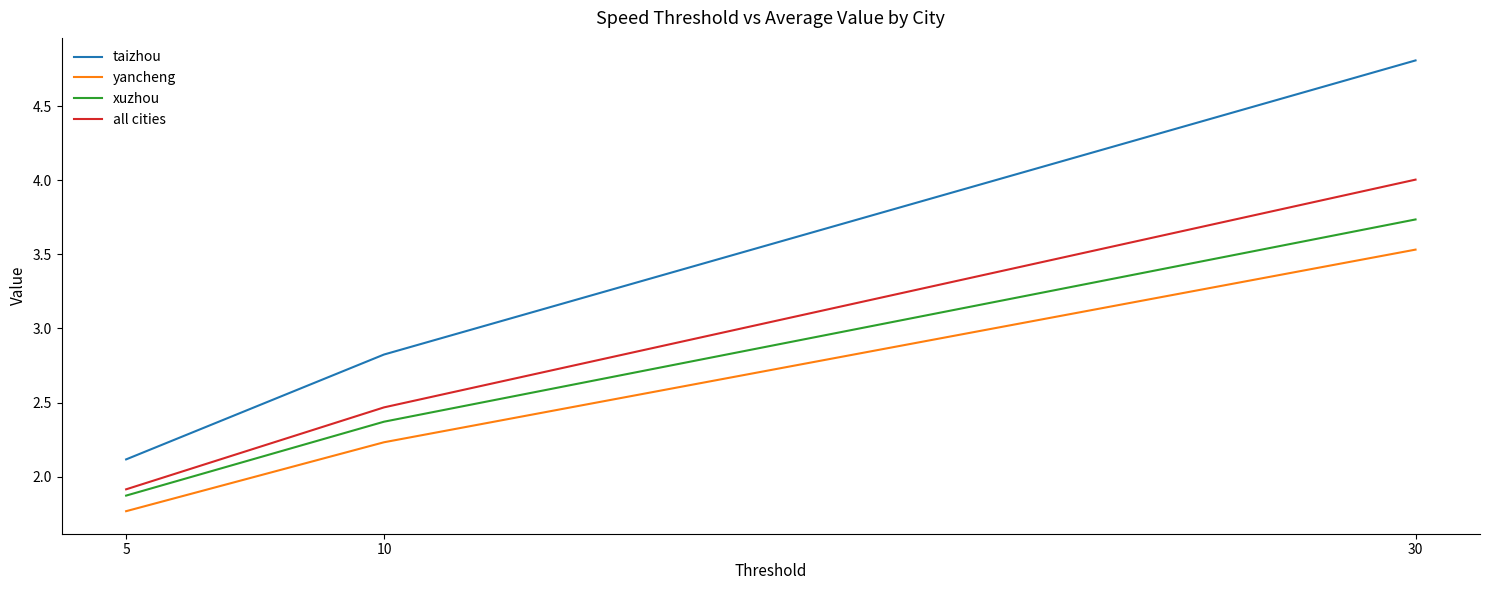

Rank the categories by all cities value from highest to lowest.

30, 10, 5